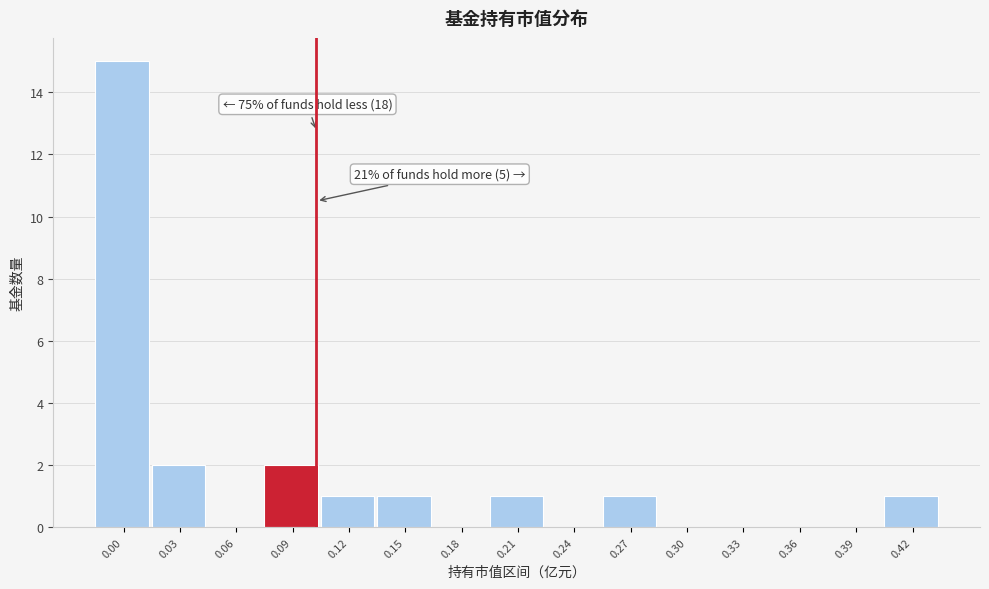

Reading right to left, extract all data points from this chart.

0.42=1	0.39=0	0.36=0	0.33=0	0.30=0	0.27=1	0.24=0	0.21=1	0.18=0	0.15=1	0.12=1	0.09=2	0.06=0	0.03=2	0.00=15